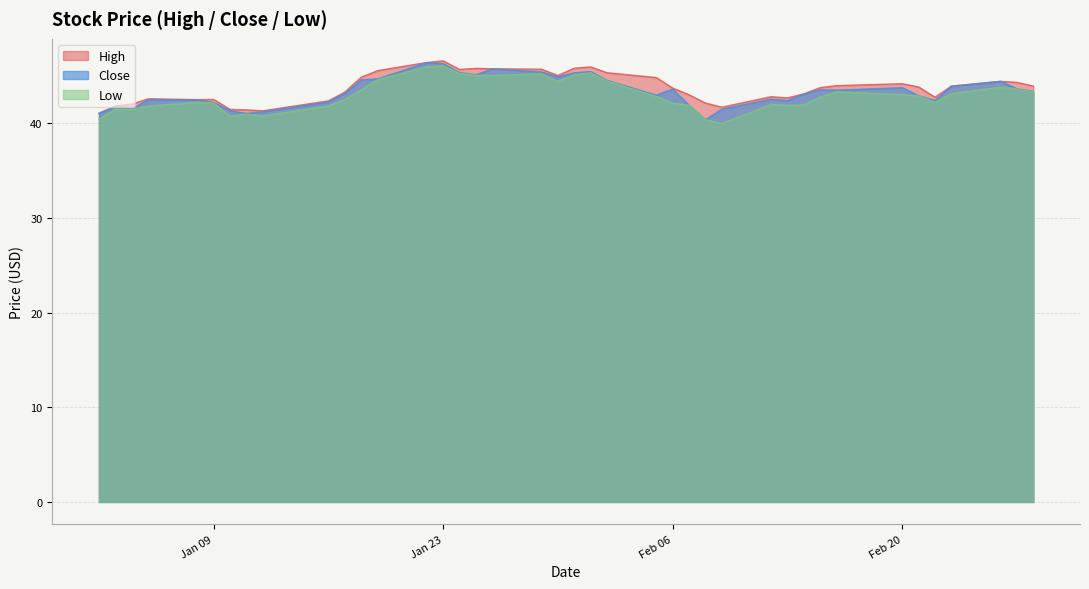

True or false: Low and Close intersect in this chart.

False